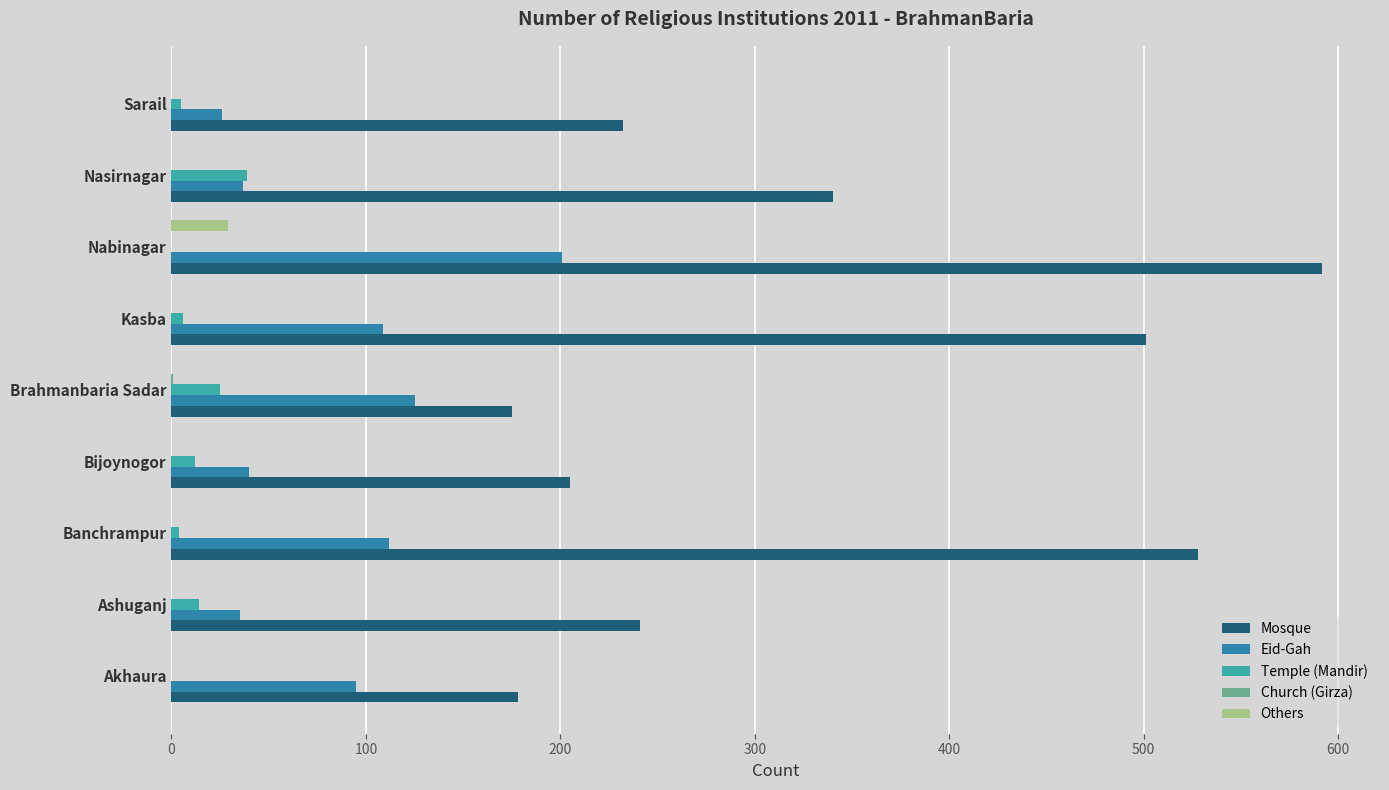

How many series are shown in this chart?

5